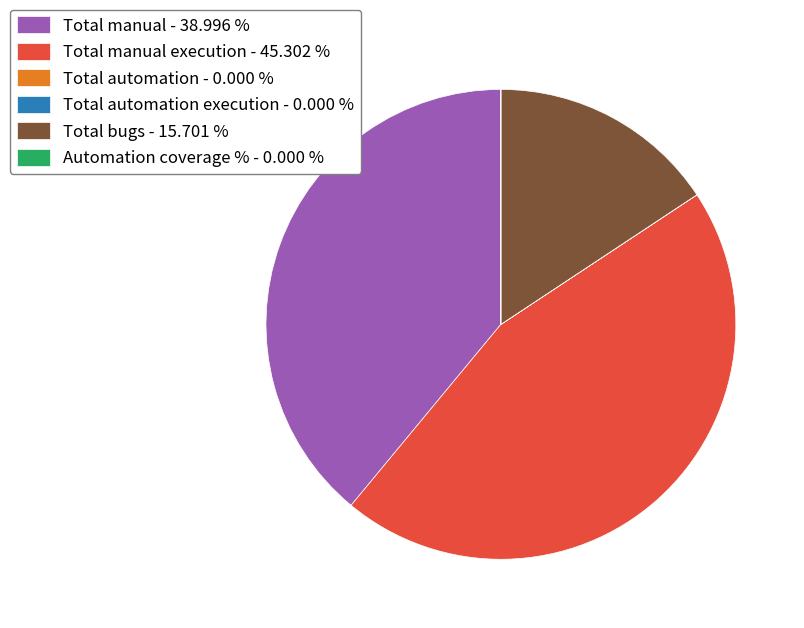

Is there a majority slice in this chart?

No